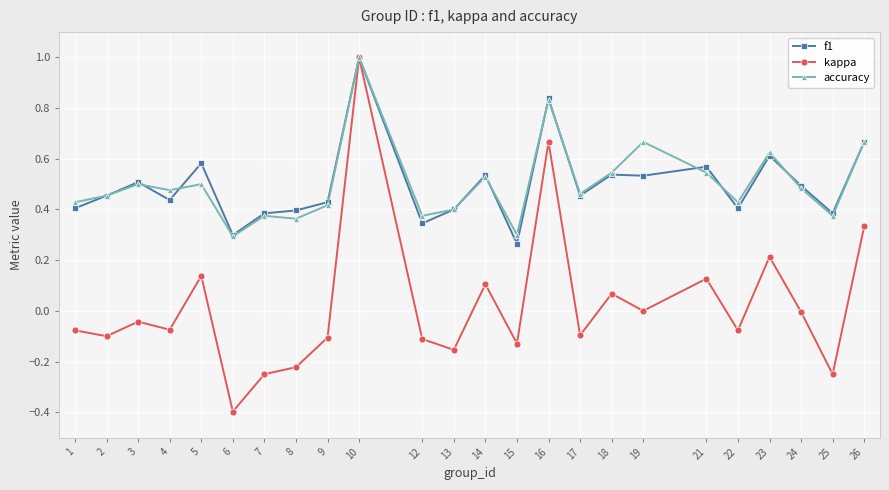

At how many categories does at least one series exceed 0?

24